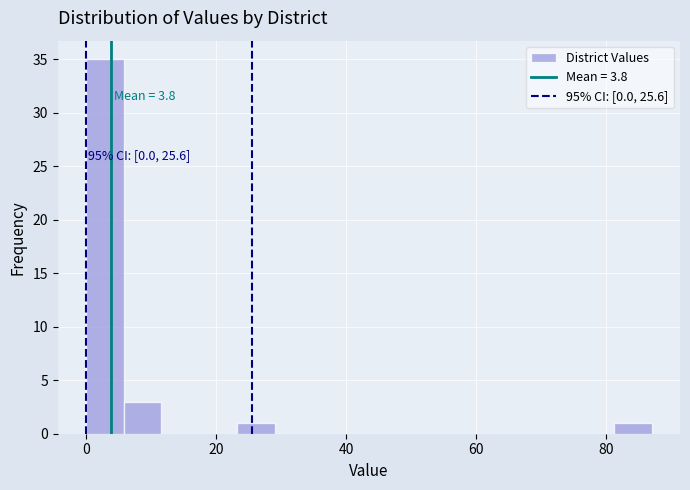

Read against the x-axis, roughly where is the centre of the tallest bar?

2